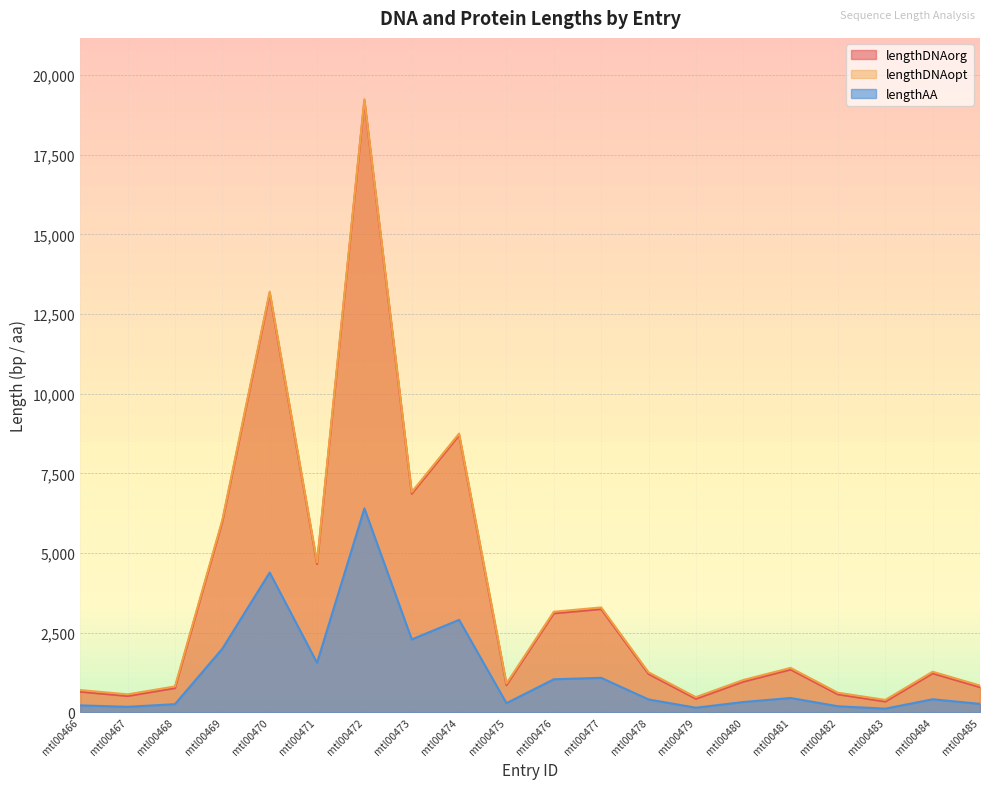

Where is the first local minimum for lengthAA?

mtl00467